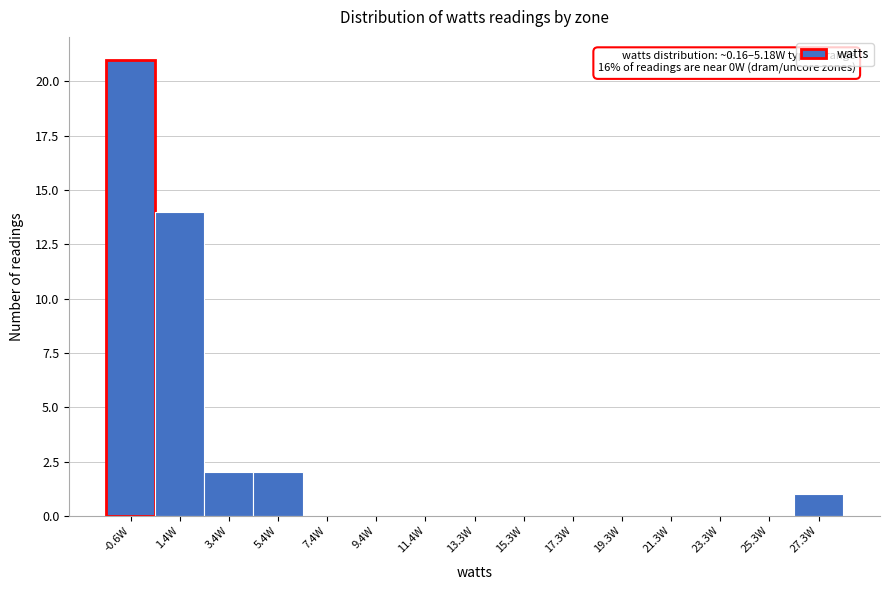

Which range on the x-axis has the tallest bar?

-1.6 to 0.4